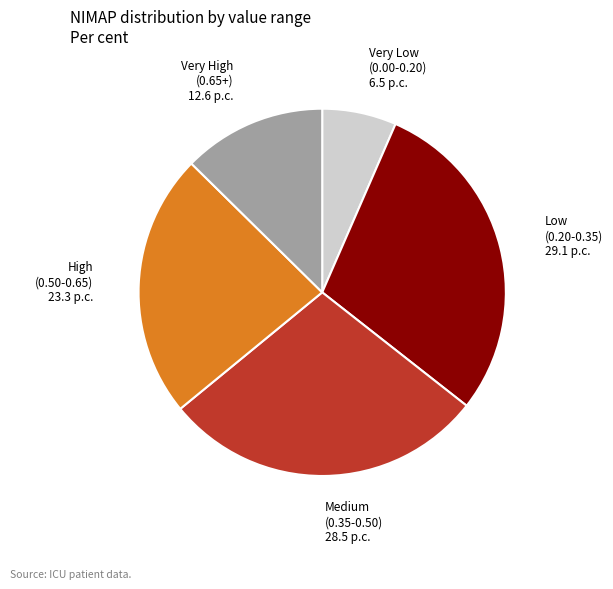

How many slices are in this pie chart?

5